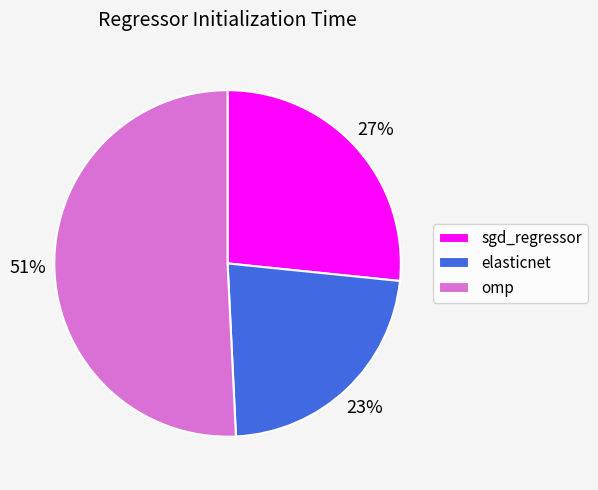

Which slice is the smallest?

elasticnet